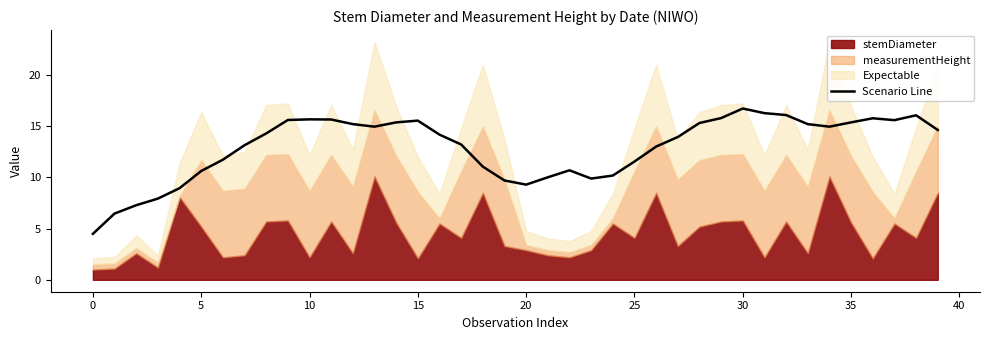

How many lines are shown in the chart?

1